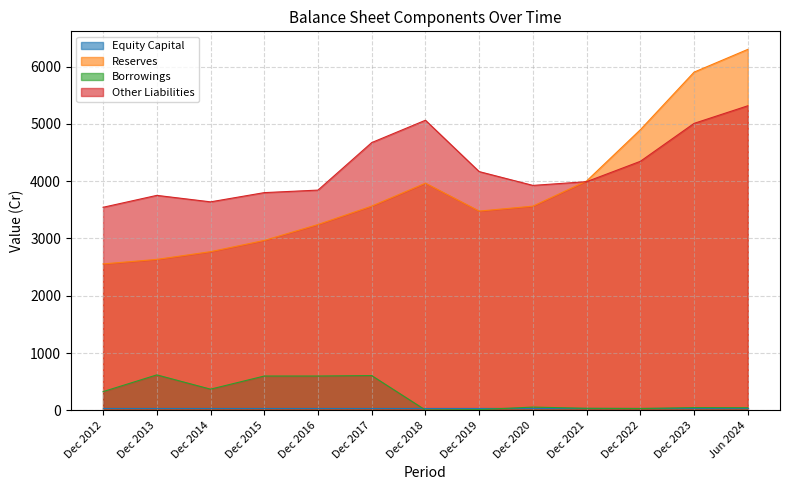

True or false: Other Liabilities and Borrowings cross at least once.

False